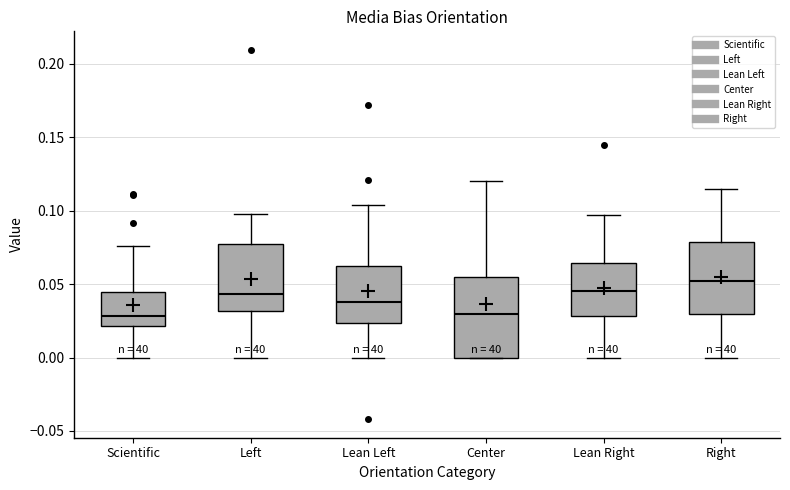

Reading left to right, transcribe this box plot: for each box, give where its median line is, the range the box spans, and where its two whiskers end, as read against the y-axis. The values are not printed on the chart, so give them approximately, as read against the axis.

Scientific: median 0.030, box 0.020 to 0.045, whiskers 0.000 to 0.075
Left: median 0.045, box 0.030 to 0.075, whiskers 0.000 to 0.100
Lean Left: median 0.040, box 0.025 to 0.060, whiskers 0.000 to 0.105
Center: median 0.030, box 0.000 to 0.055, whiskers 0.000 to 0.120
Lean Right: median 0.045, box 0.030 to 0.065, whiskers 0.000 to 0.095
Right: median 0.050, box 0.030 to 0.080, whiskers 0.000 to 0.115